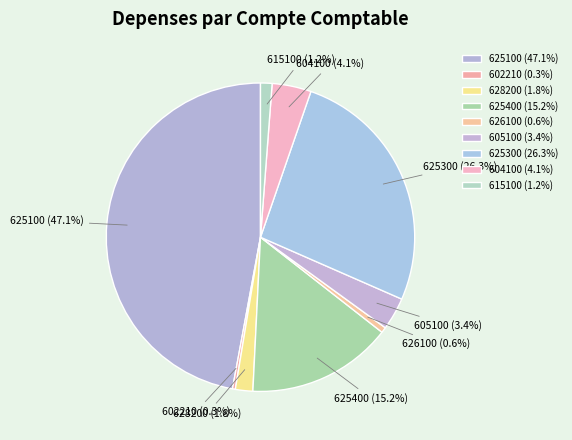

Is there any slice that represents more than half of the pie?

No